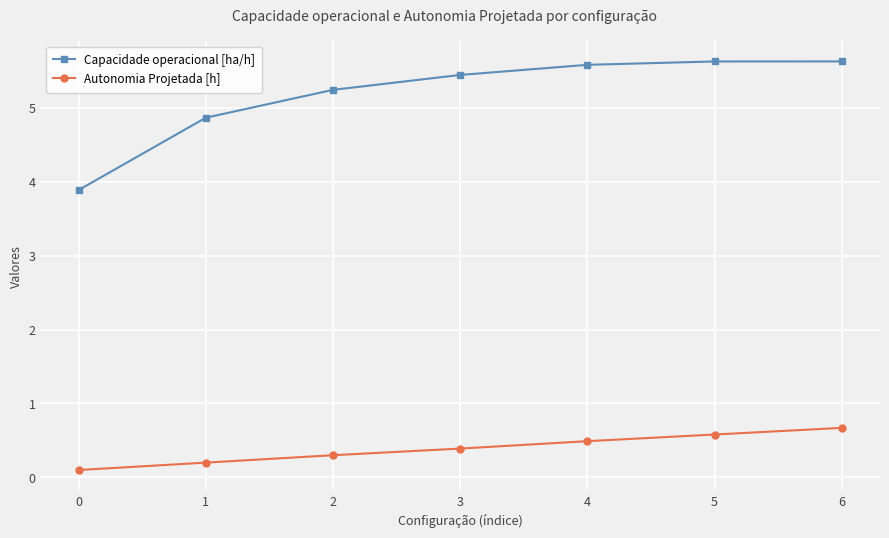

Rank the series at 6 from lowest to highest value.

Autonomia Projetada [h], Capacidade operacional [ha/h]